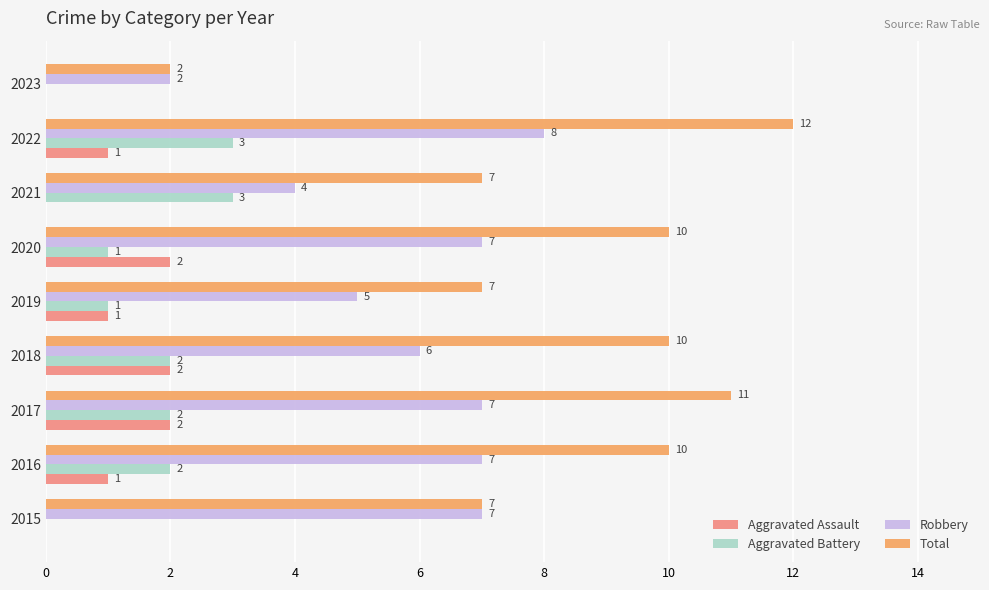

What is the sum of all Robbery values?

53